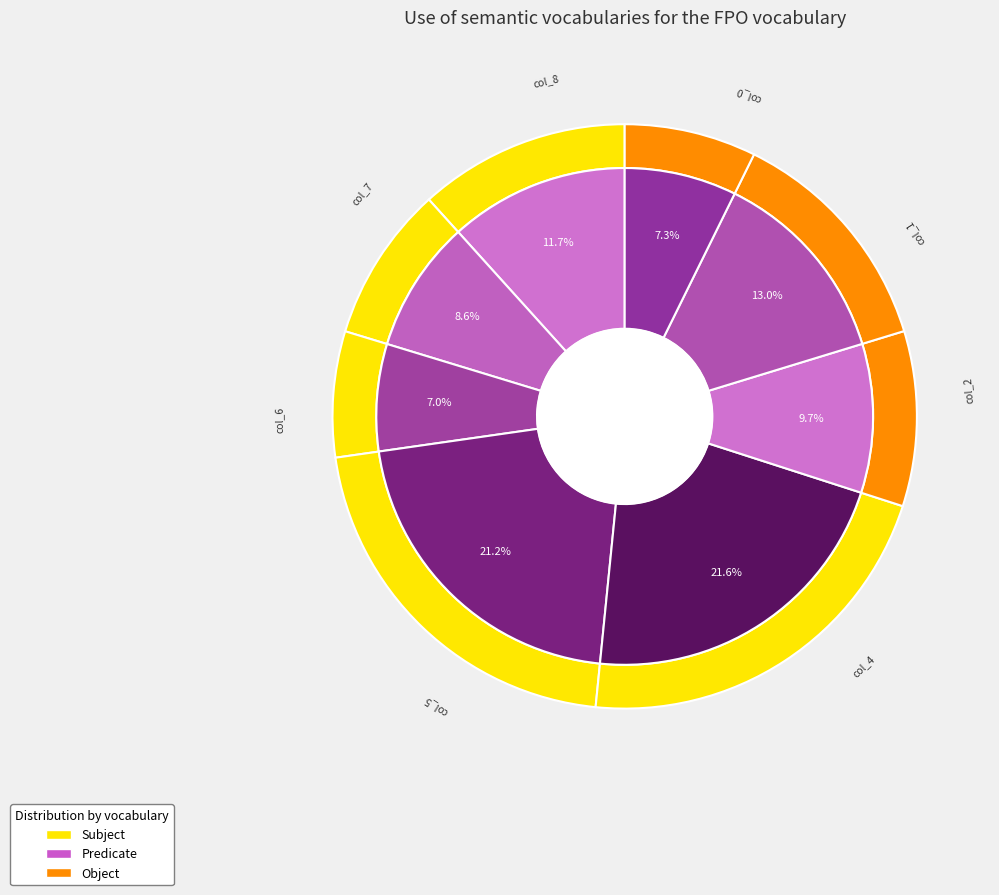

Does col_4 account for over 50% of the chart?

No